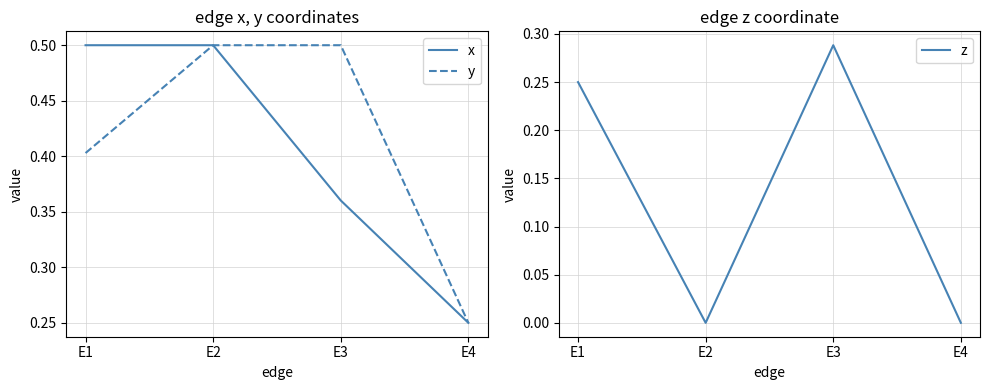

What is the sum of all x values?

1.6